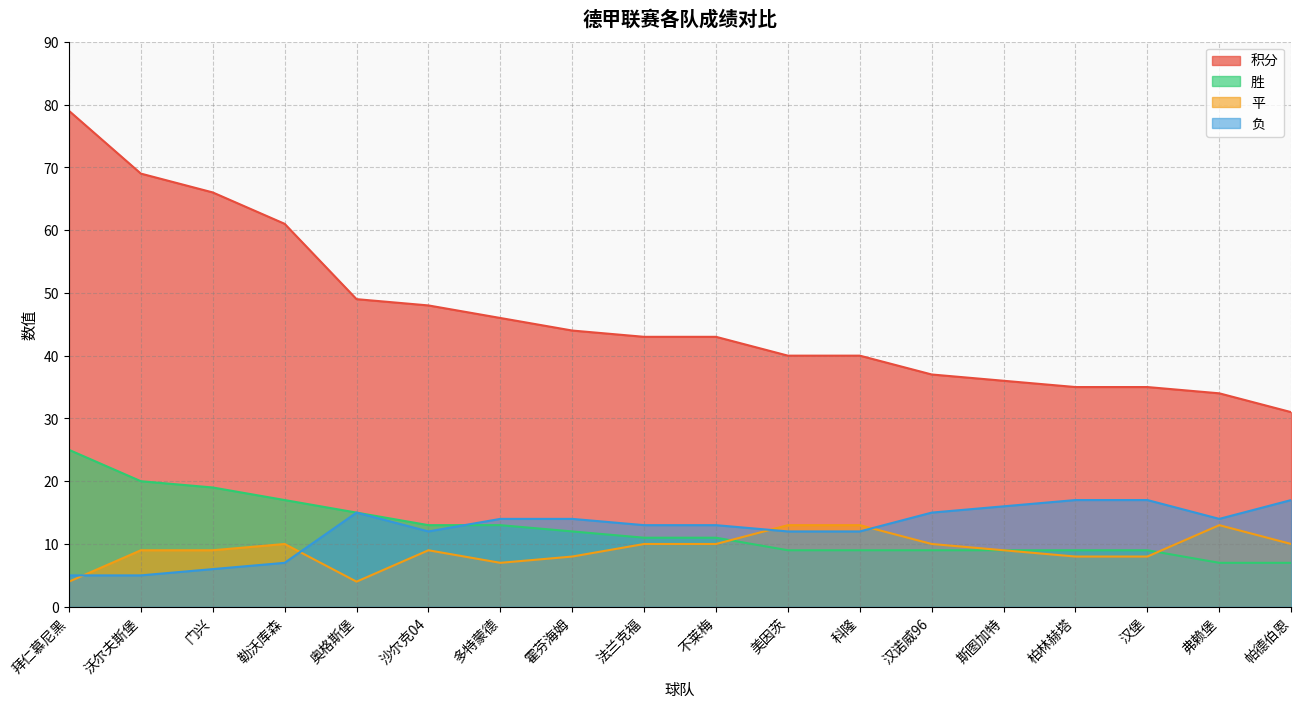

What is the label of the 13th point from the right?

沙尔克04